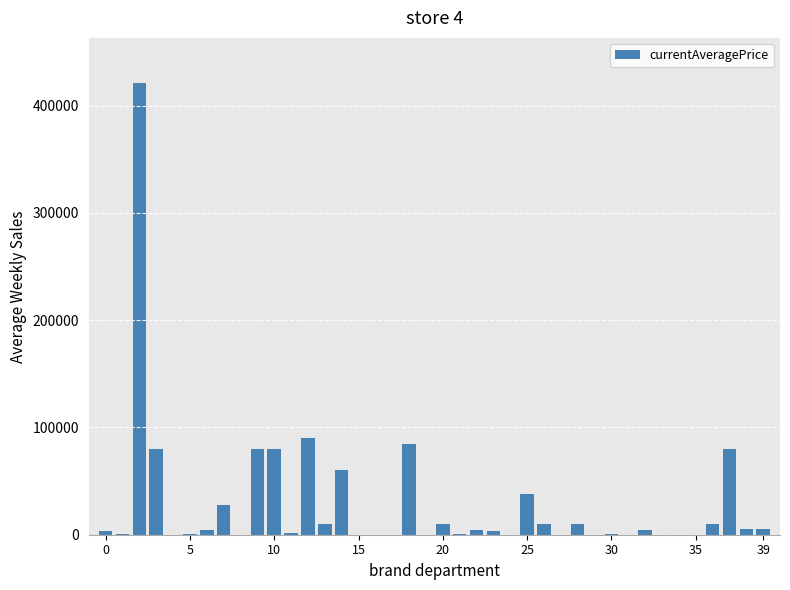

What is the sum of all values?

1127125.8